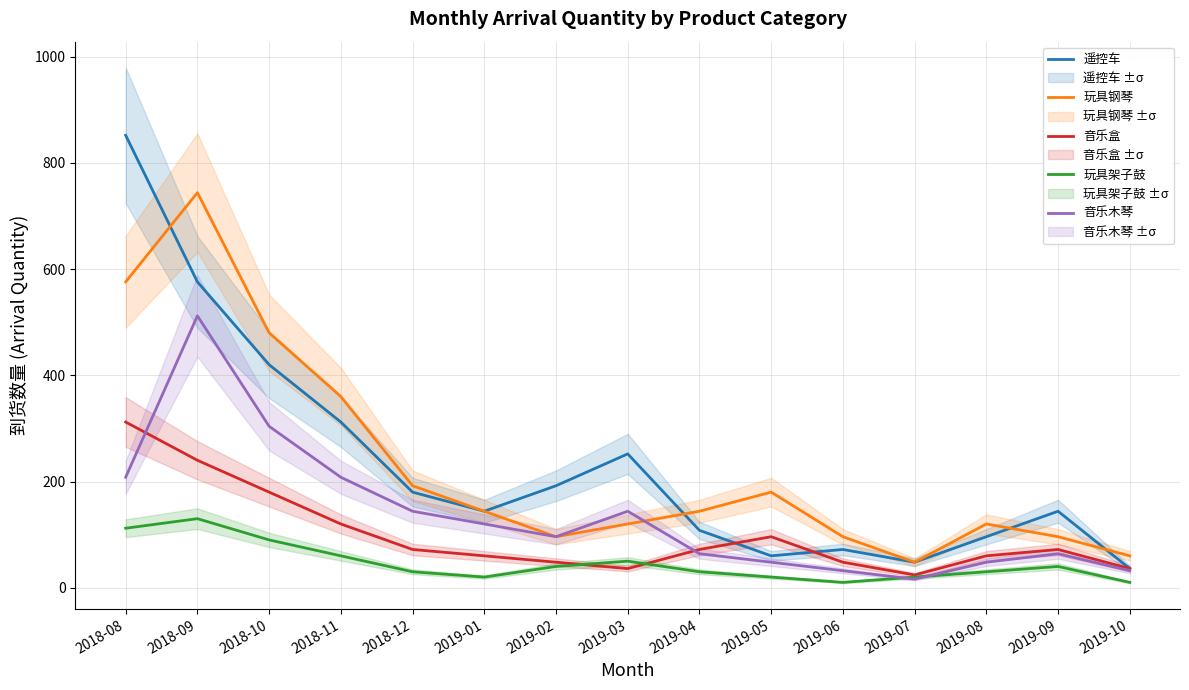

At which label is 玩具架子鼓 closest to 70?

2018-11